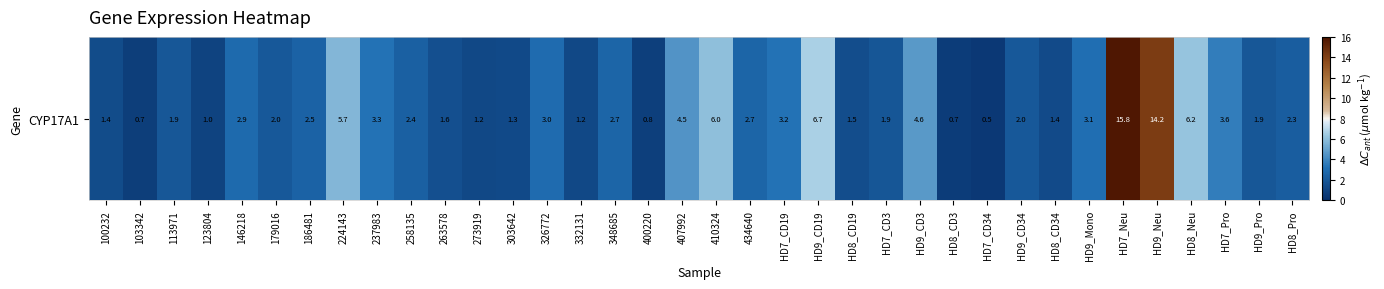

Between 103342 and HD9_Mono, which is larger?

HD9_Mono